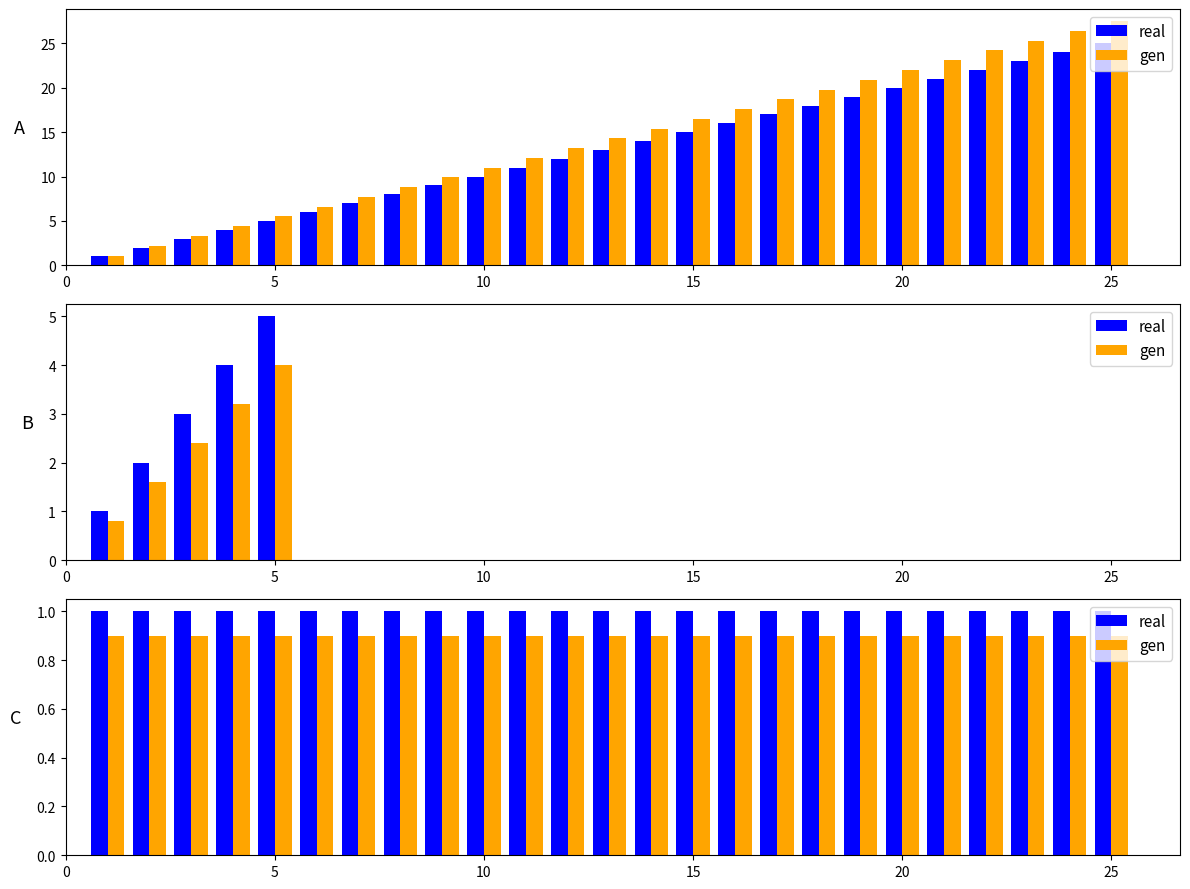

Rank the series at 23 from highest to lowest value.

real, gen